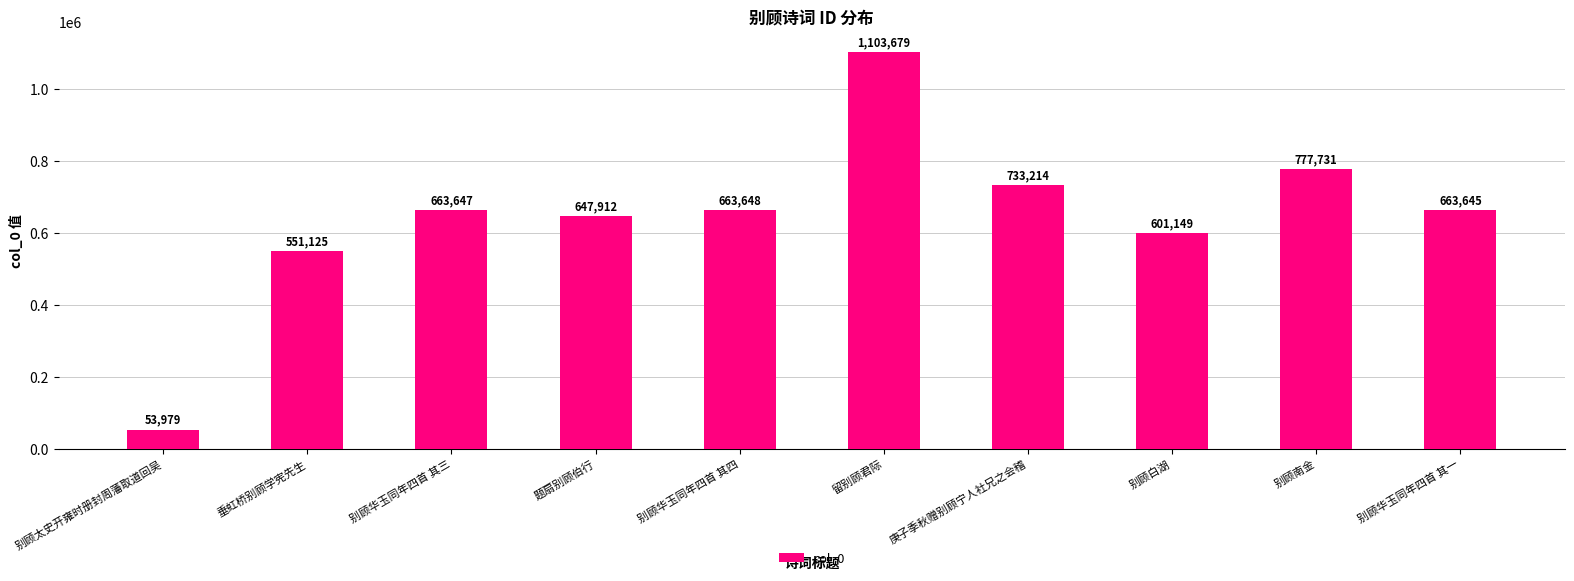

Are the bars horizontal?

No